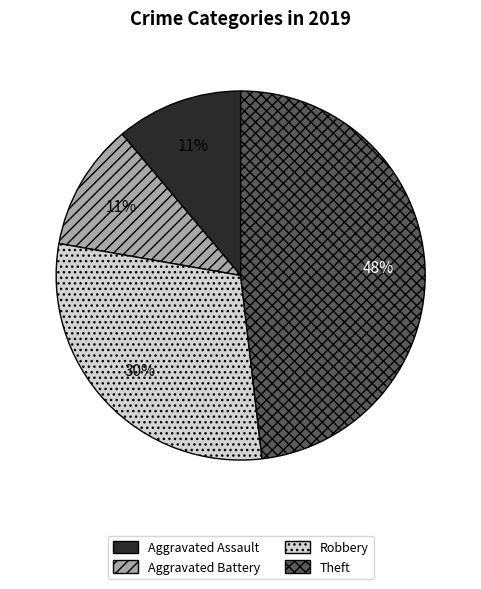

Between Aggravated Assault and Theft, which is larger?

Theft